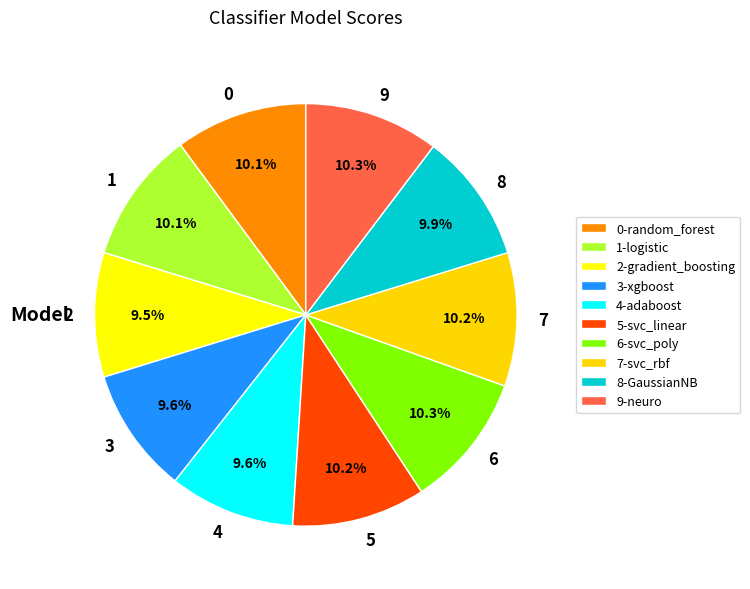

What is the total percentage of 3 and 4?

19.2%